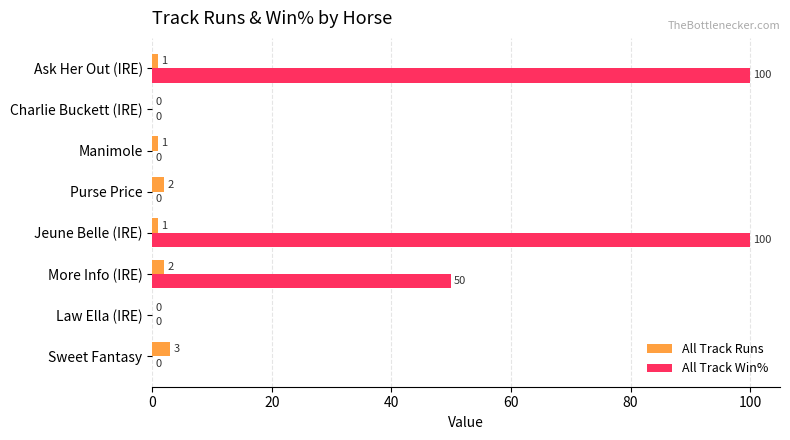

The value of All Track Win% at More Info (IRE) is 50. True or false?

True